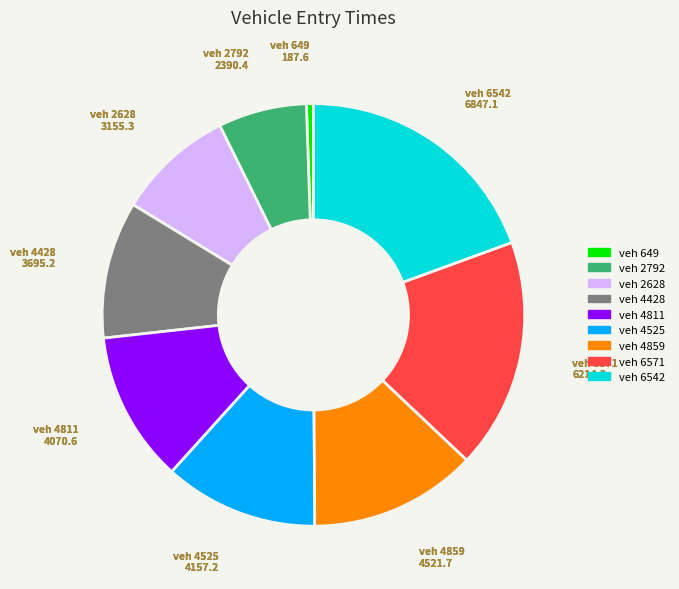

Is there any slice that represents more than half of the pie?

No